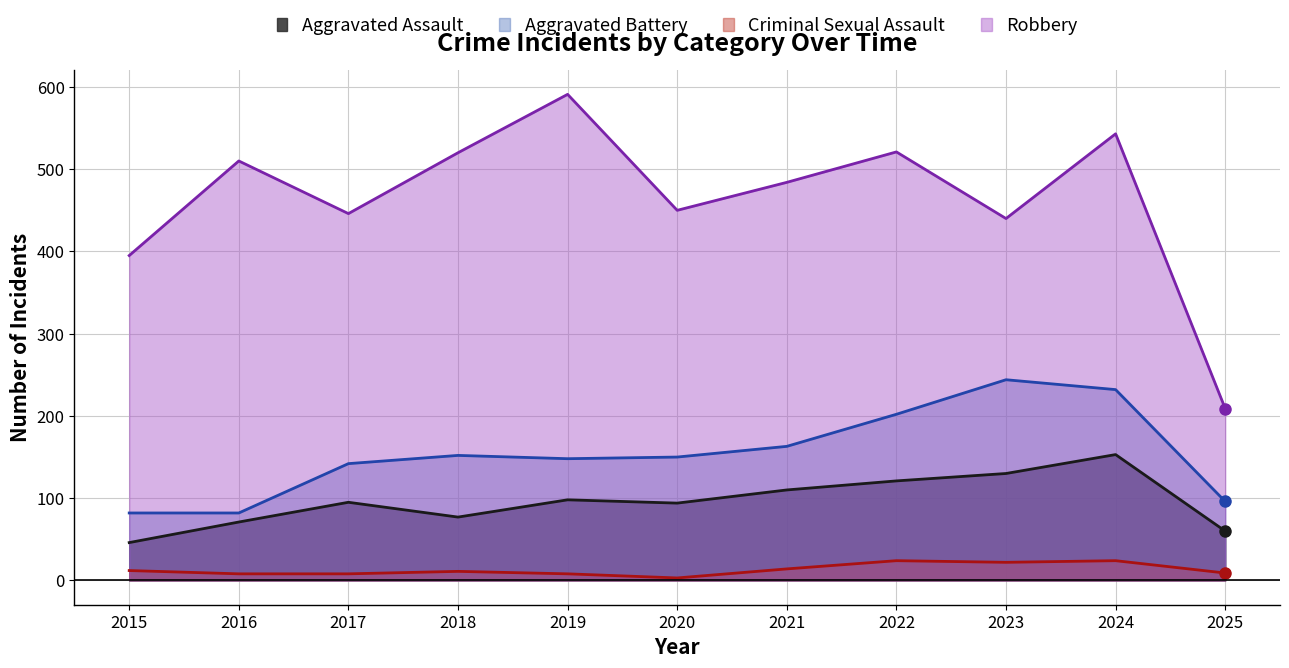

True or false: Criminal Sexual Assault and Aggravated Battery cross at least once.

False